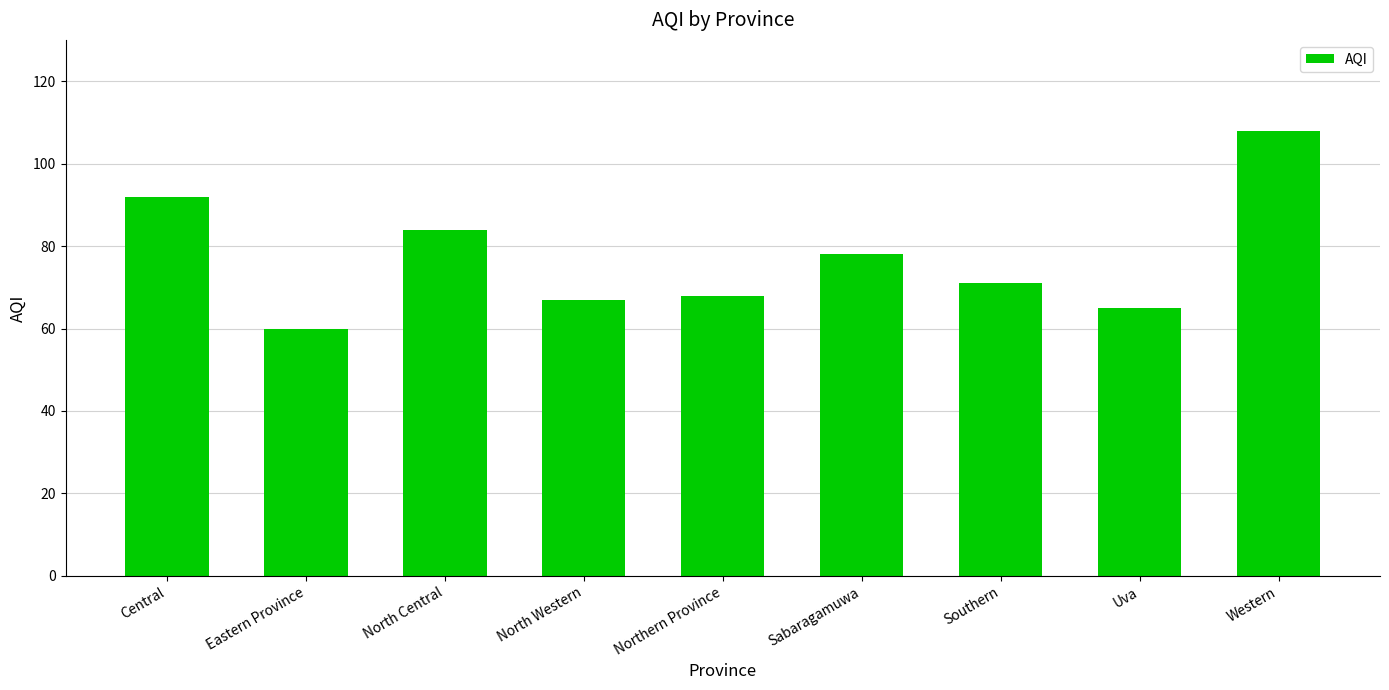

How many series are shown in this chart?

1